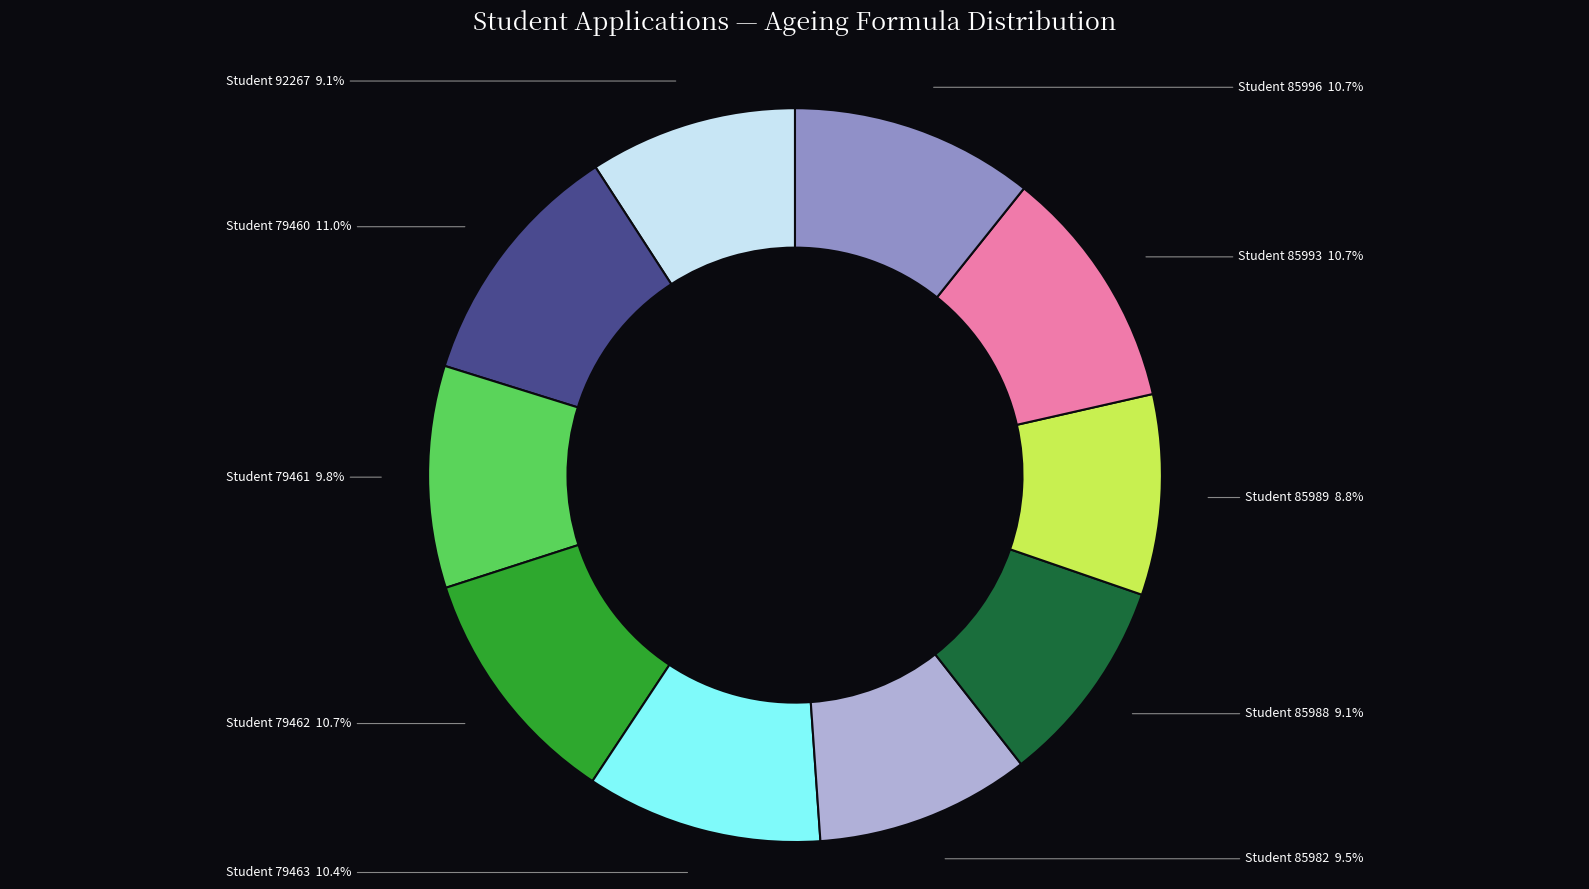

Is there any slice that represents more than half of the pie?

No